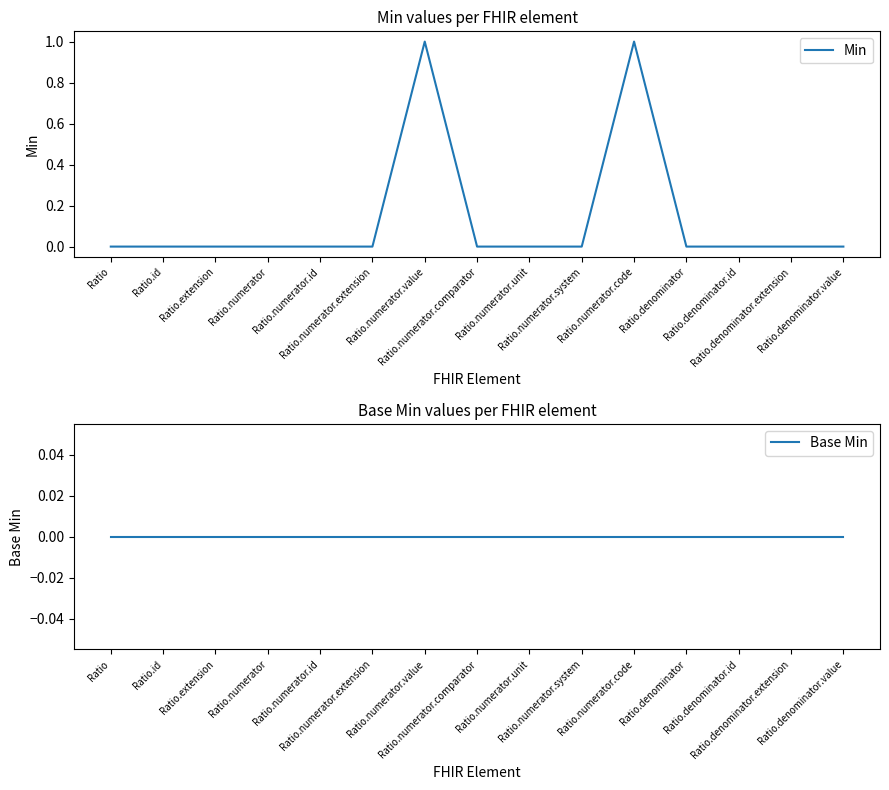

At how many categories does at least one series exceed 0?

2